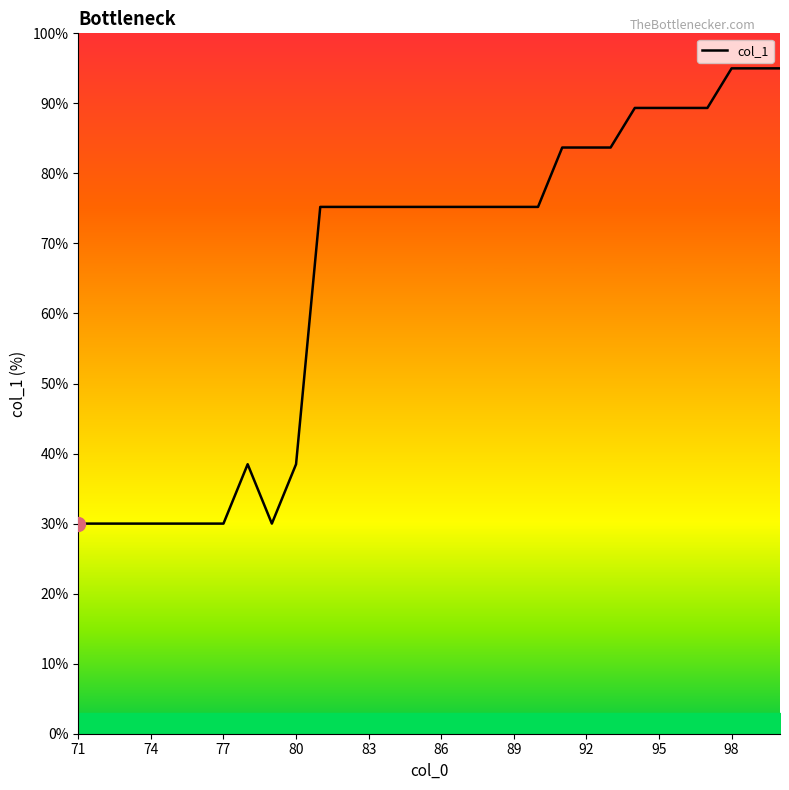

What is the greatest value displayed?

95.0